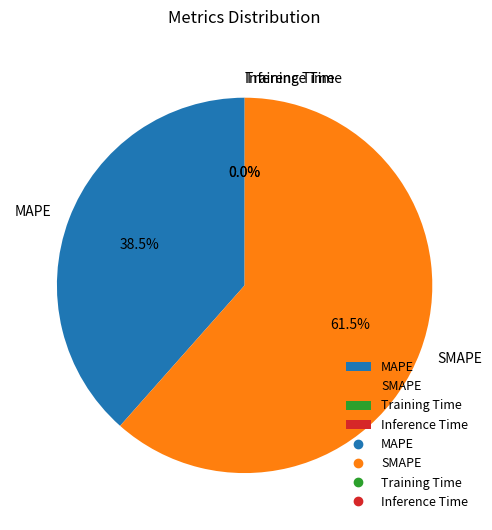

What percentage is NOT represented by MAPE?

61.5%